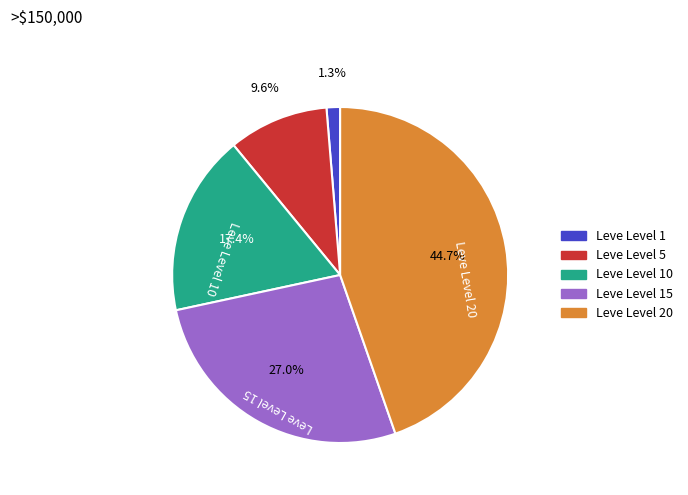

Is there any slice that represents more than half of the pie?

No